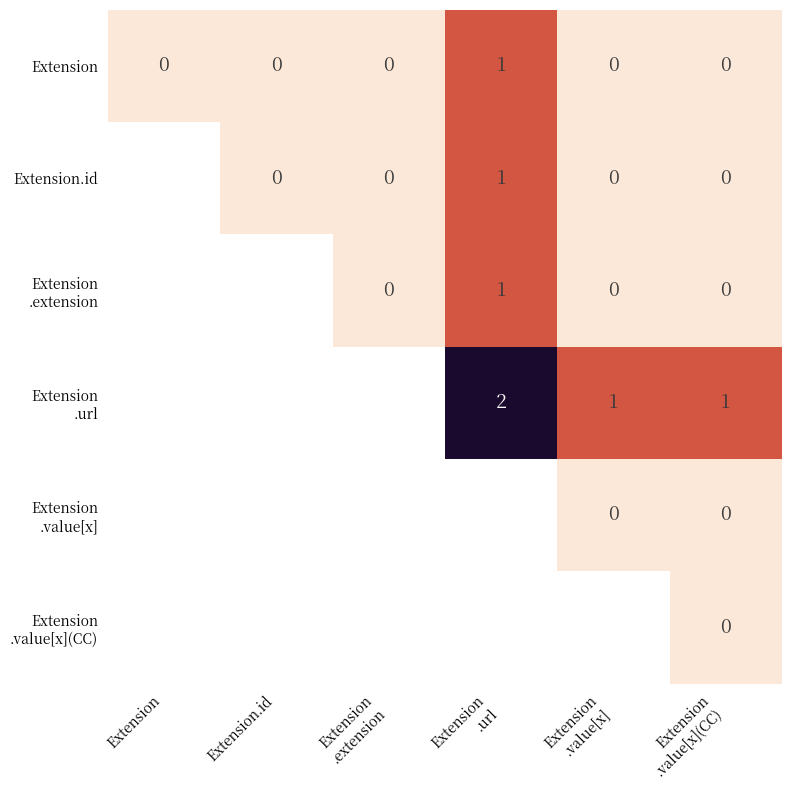

Count the Extension values in the range 0 to 1.

6